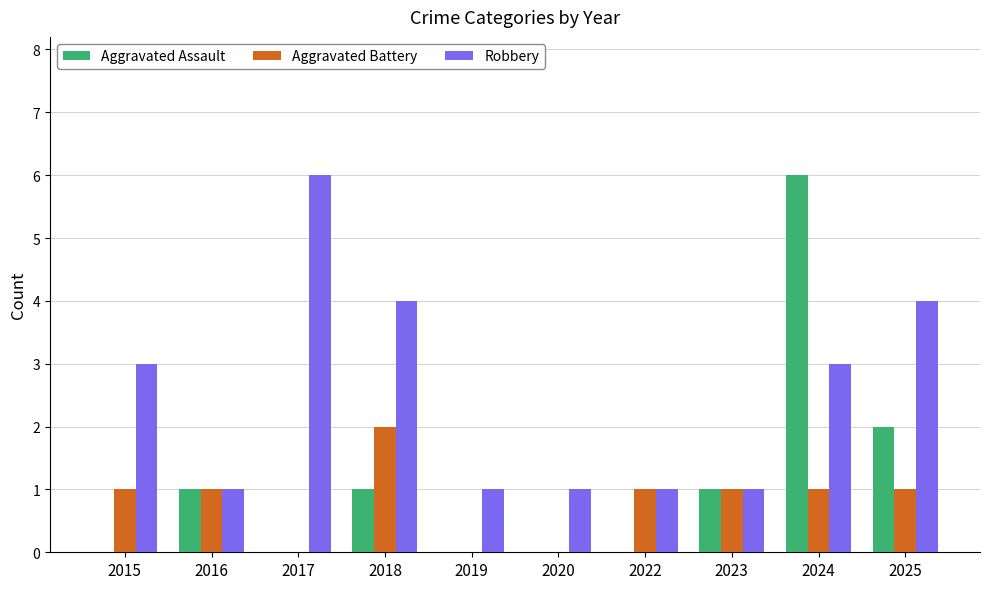

At which label does Aggravated Assault reach its peak?

2024